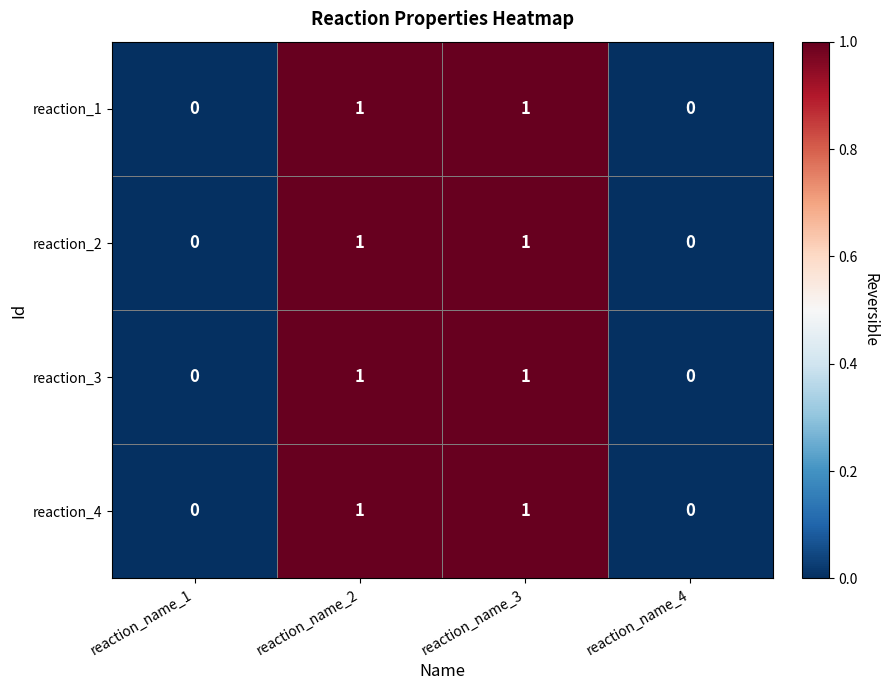

Count the number of categories in the chart.

4